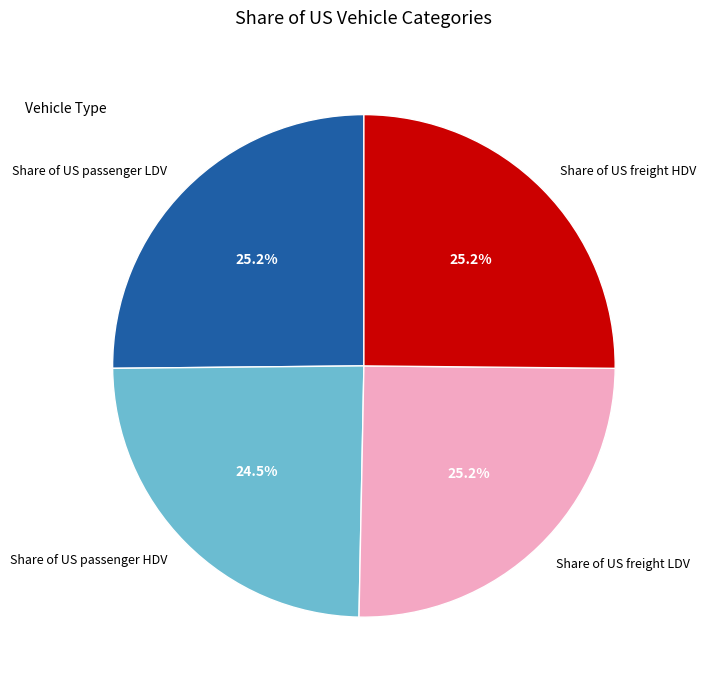

The Share of US freight LDV slice represents 25% of the pie. True or false?

True